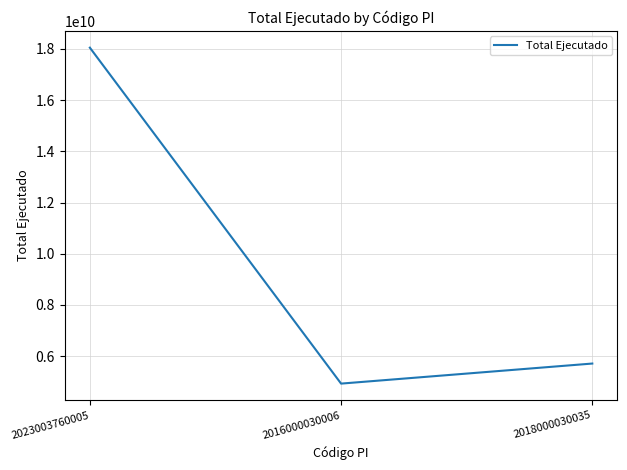

What is the maximum value shown in the chart?

18051289322.9